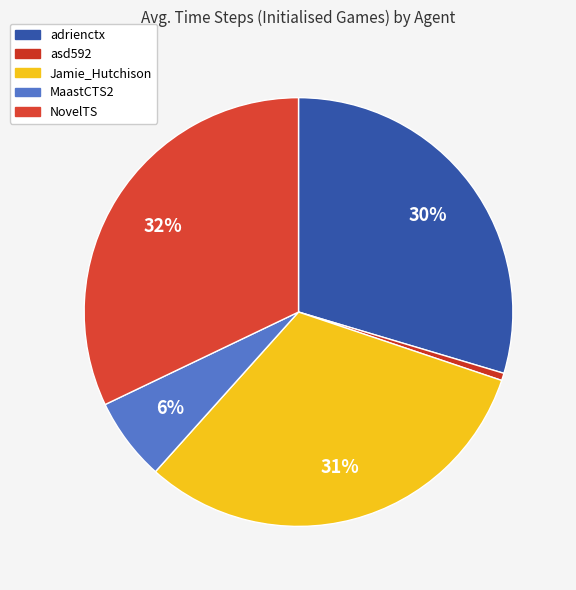

How many segments does this pie chart have?

5